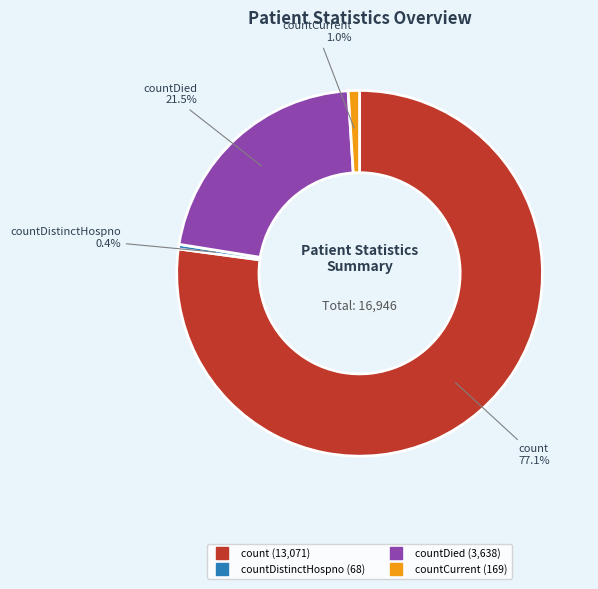

Is there any slice that represents more than half of the pie?

Yes